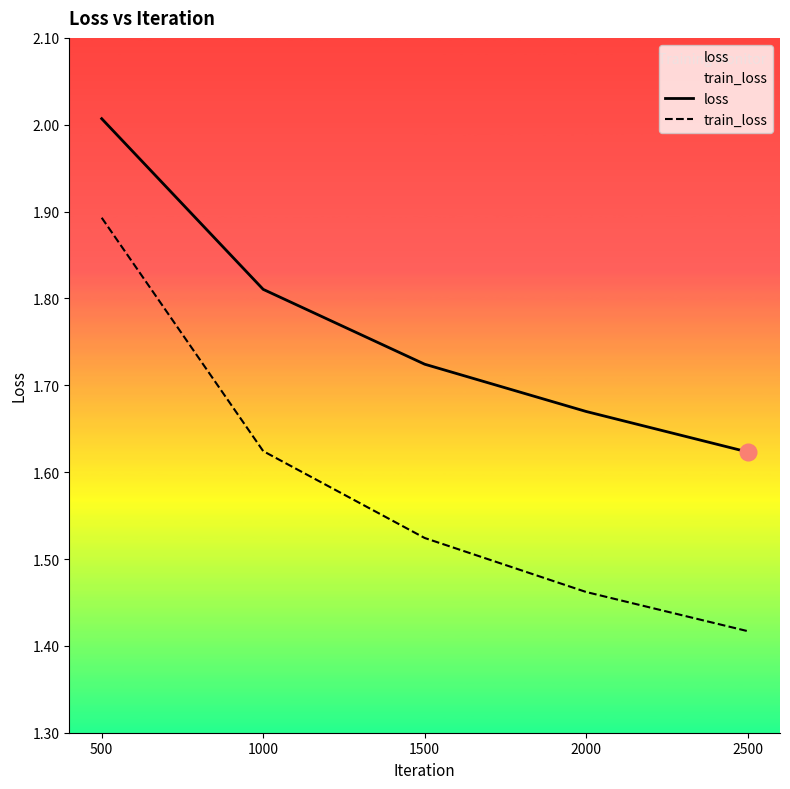

The value of loss at 1500 is 0.5. True or false?

False